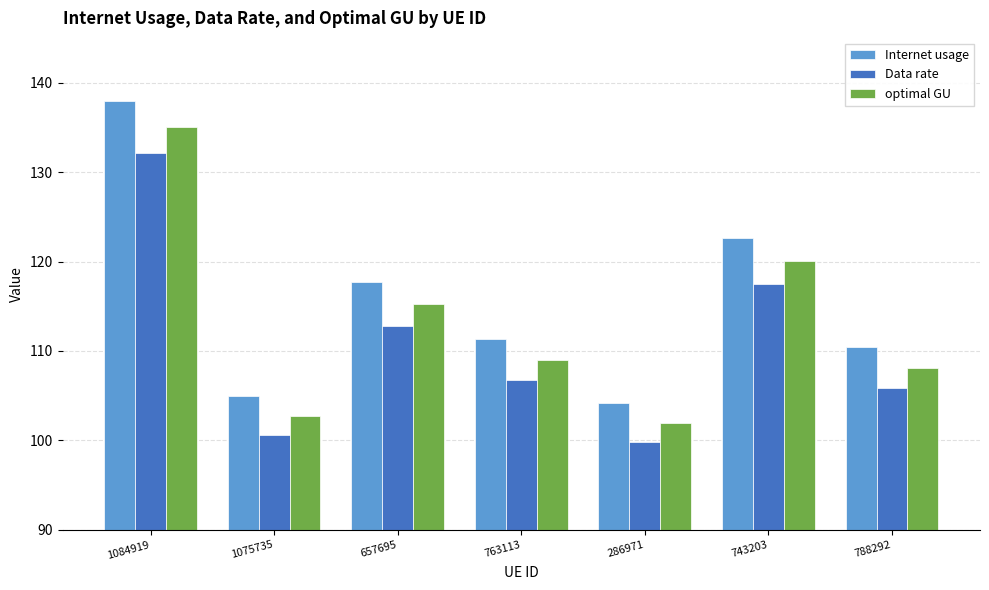

What is the sum of the optimal GU values at 743203 and 286971?

222.0